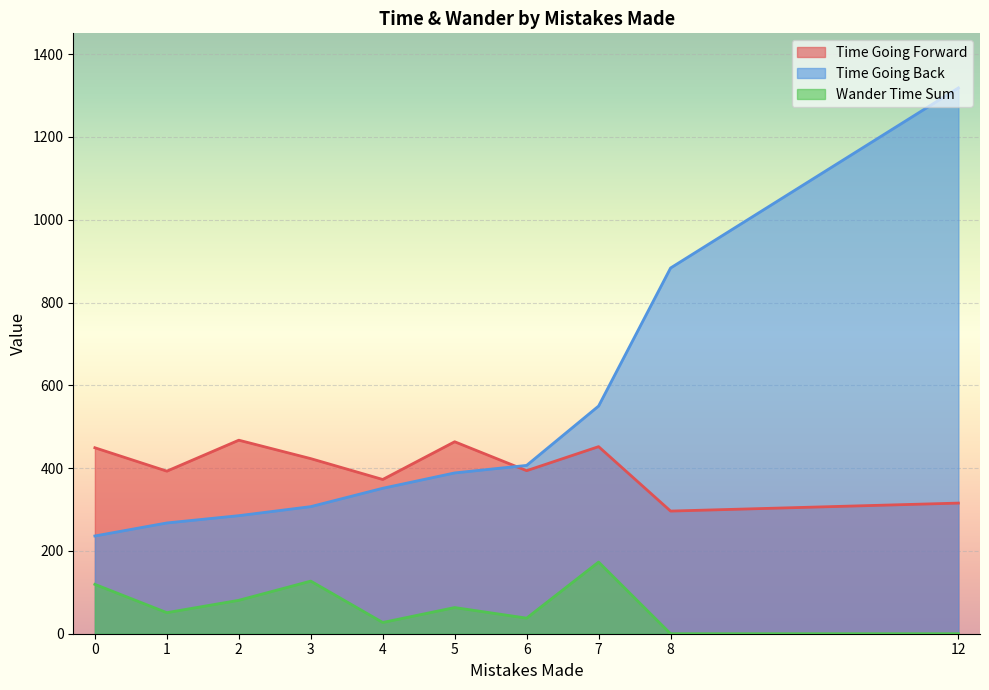

Which has a higher value, 8 or 11?

8